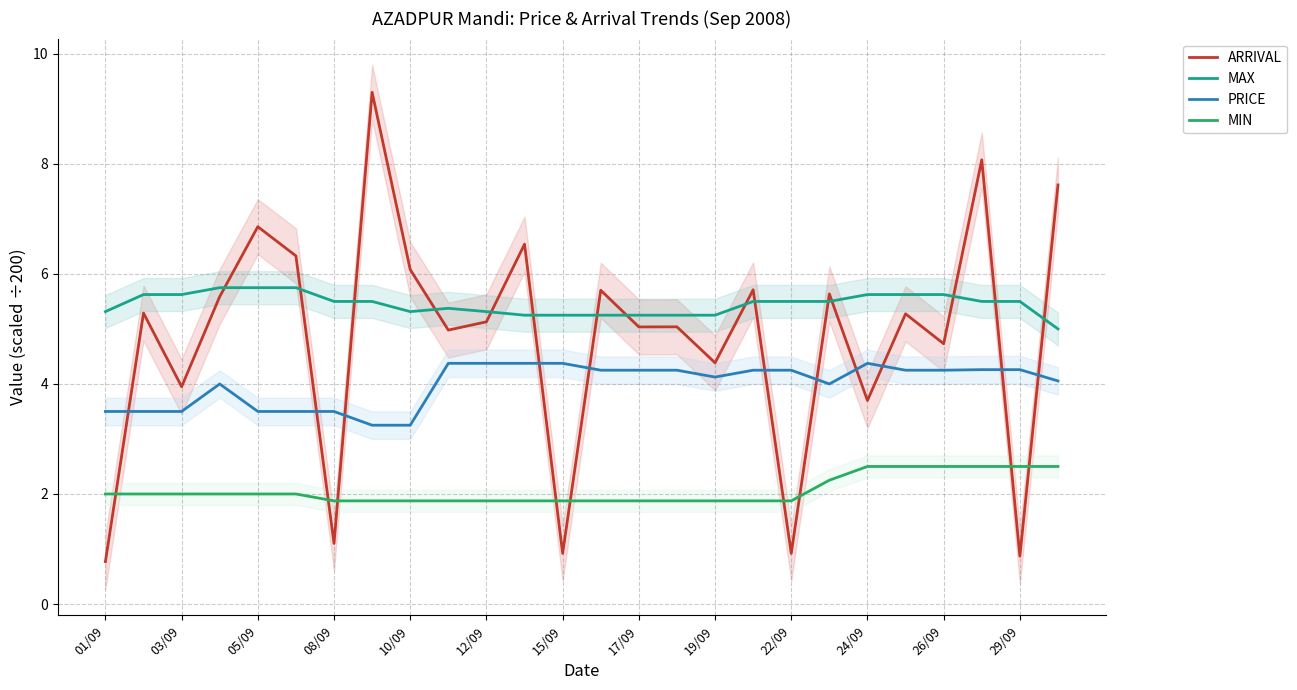

True or false: PRICE and ARRIVAL cross at least once.

True